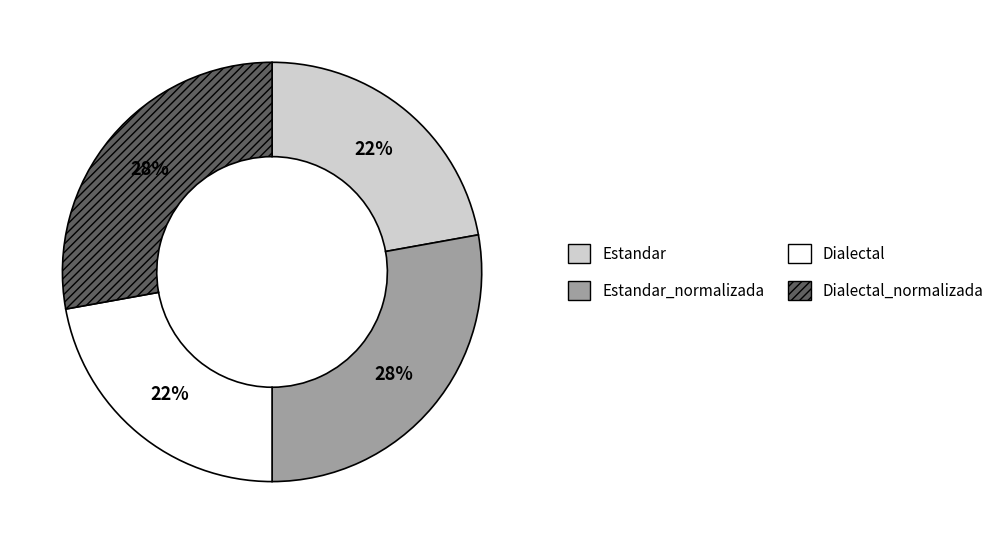

How many segments does this pie chart have?

4